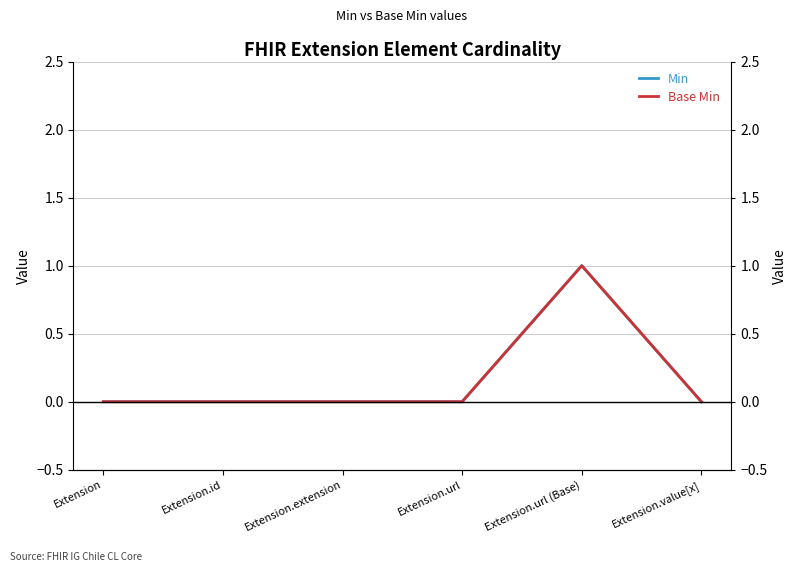

True or false: Min and Base Min cross at least once.

False